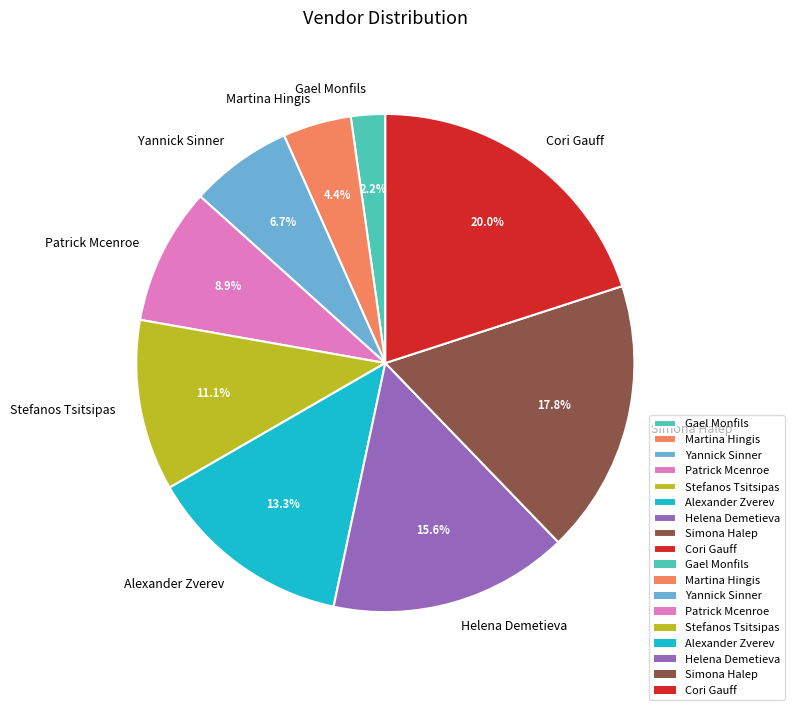

What is the ratio of the value at Martina Hingis to the value at Yannick Sinner?

0.7